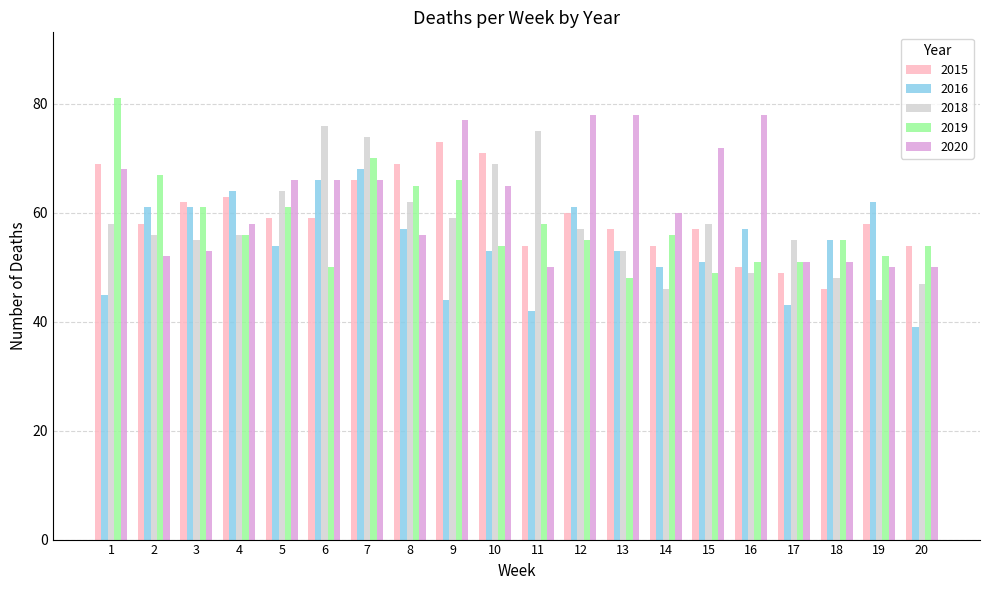

What is the sum of all 2018 values?

1161